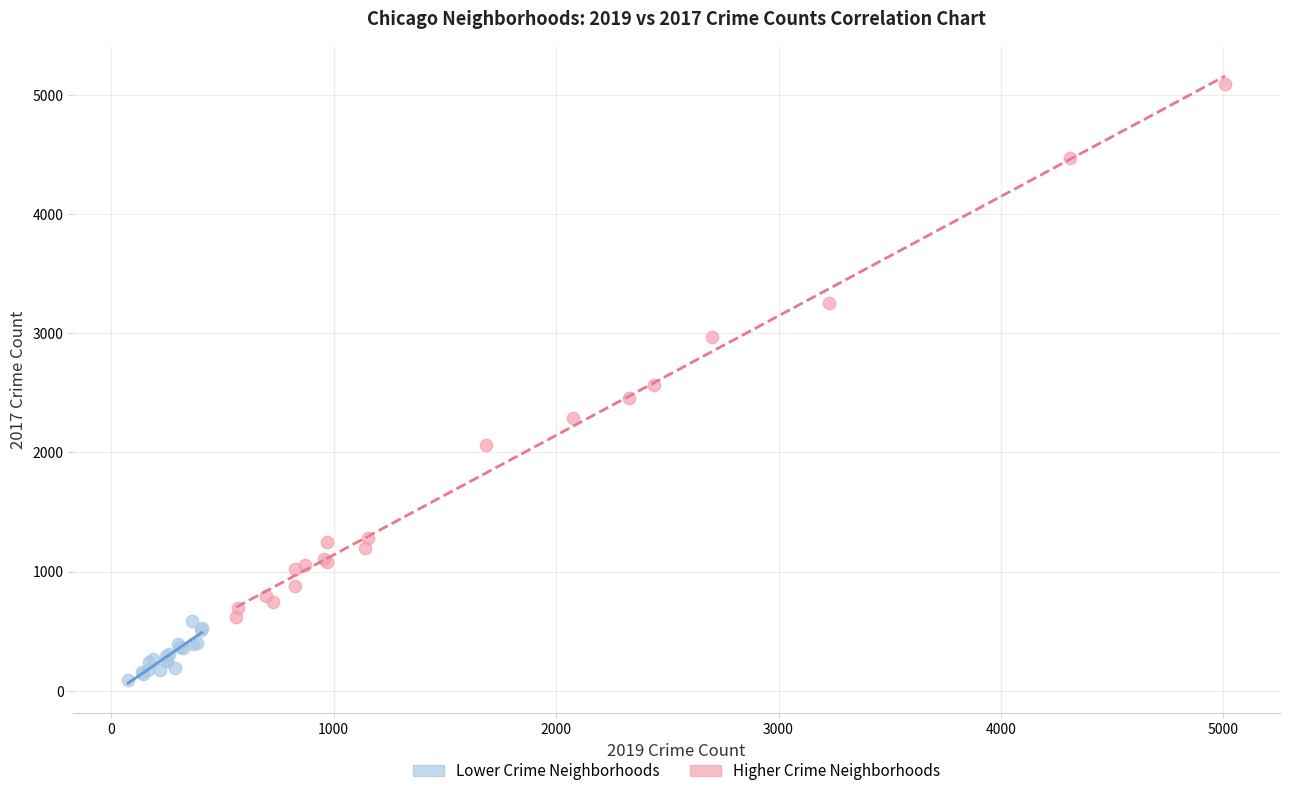

Which series has the widest spread of Y values?

Higher Crime Neighborhoods